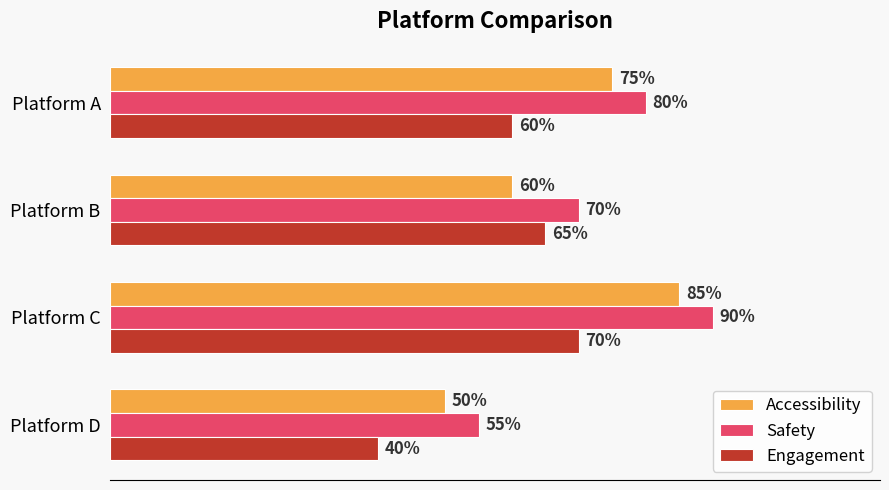

Which series has the largest total across all categories?

Safety